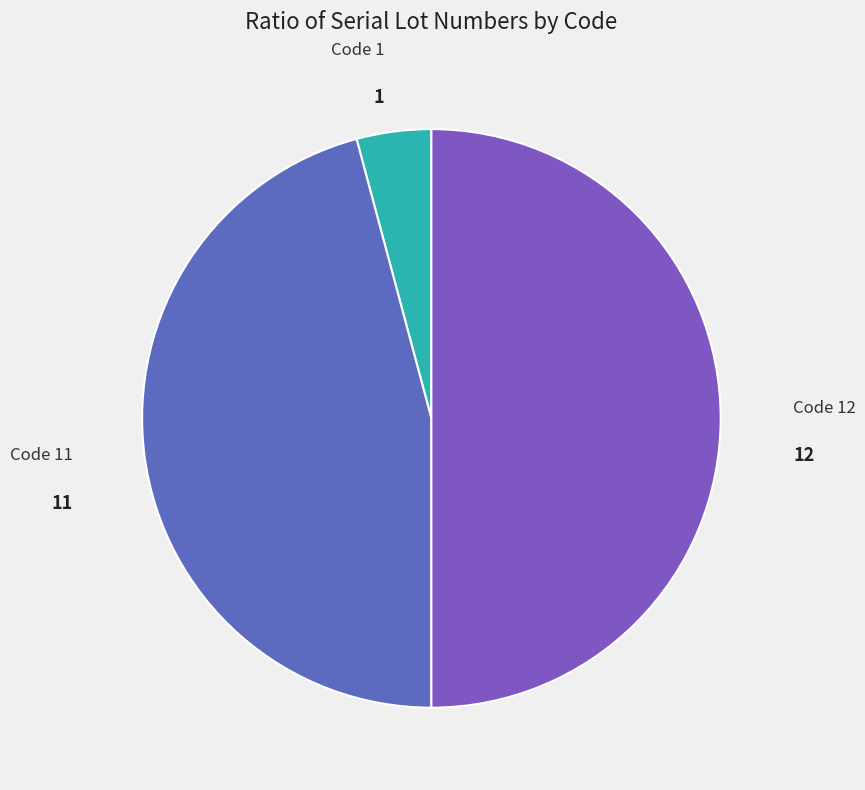

What is the ratio of the value at Code 12 to the value at Code 11?

1.1